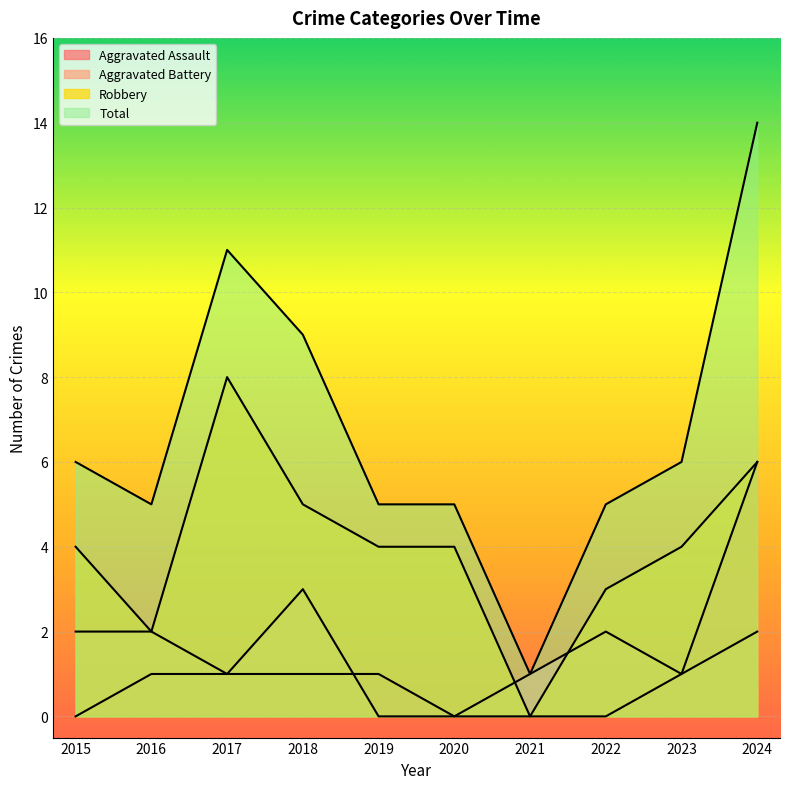

True or false: Total and Aggravated Assault cross at least once.

False